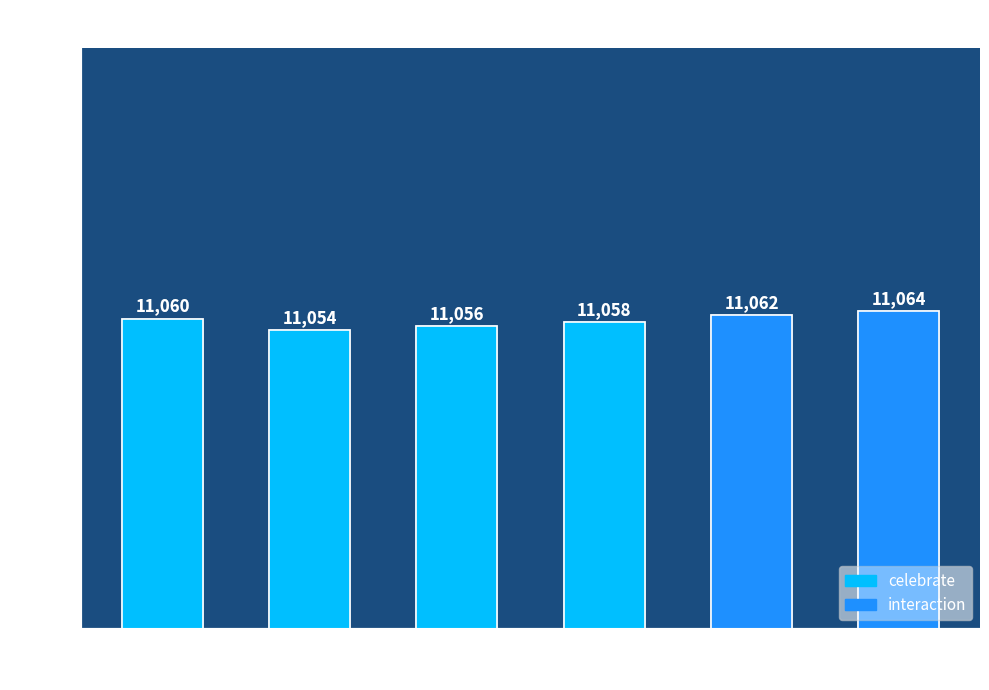

What is the difference between the second highest and minimum values?

8